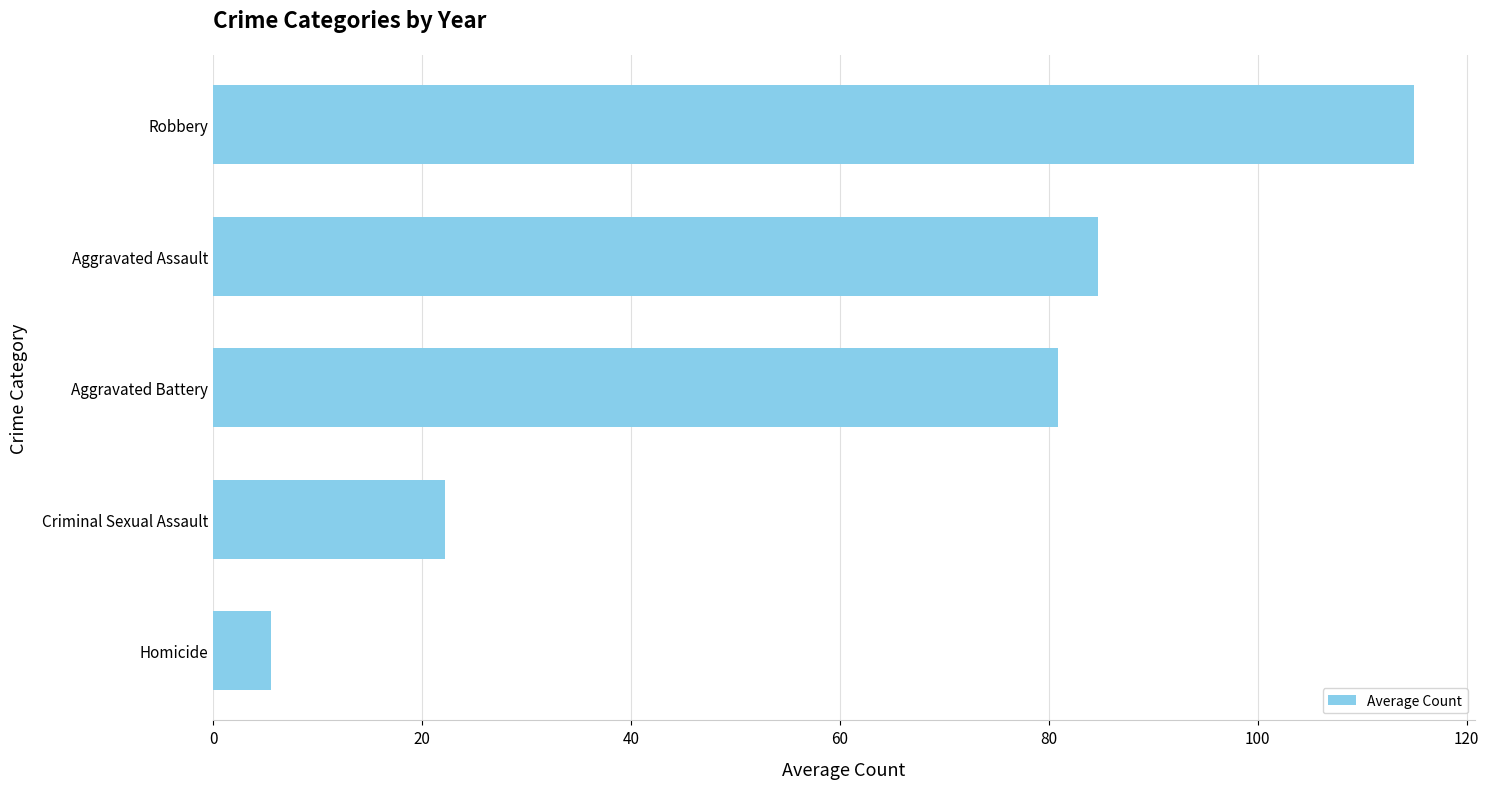

Are the bars grouped side by side (vs. stacked)?

No